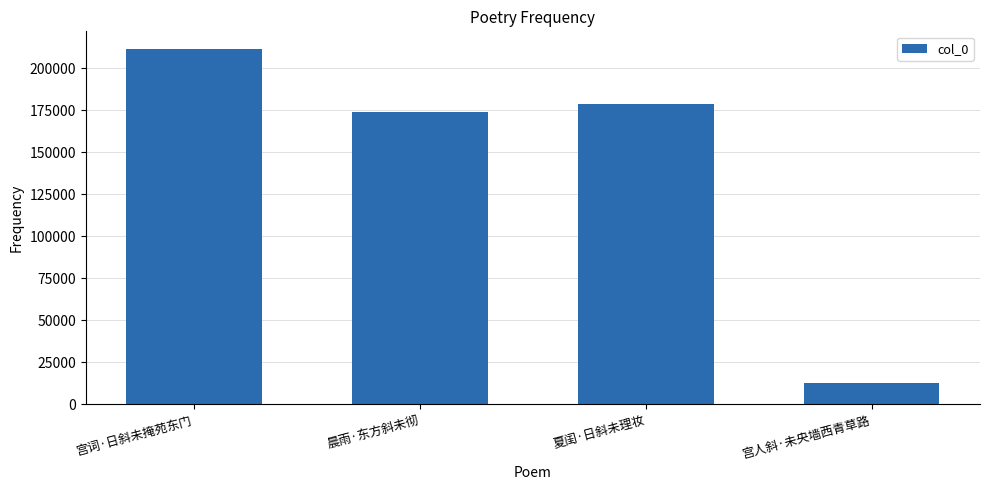

The value at 宫词·日斜未掩苑东门 is 211389. True or false?

True